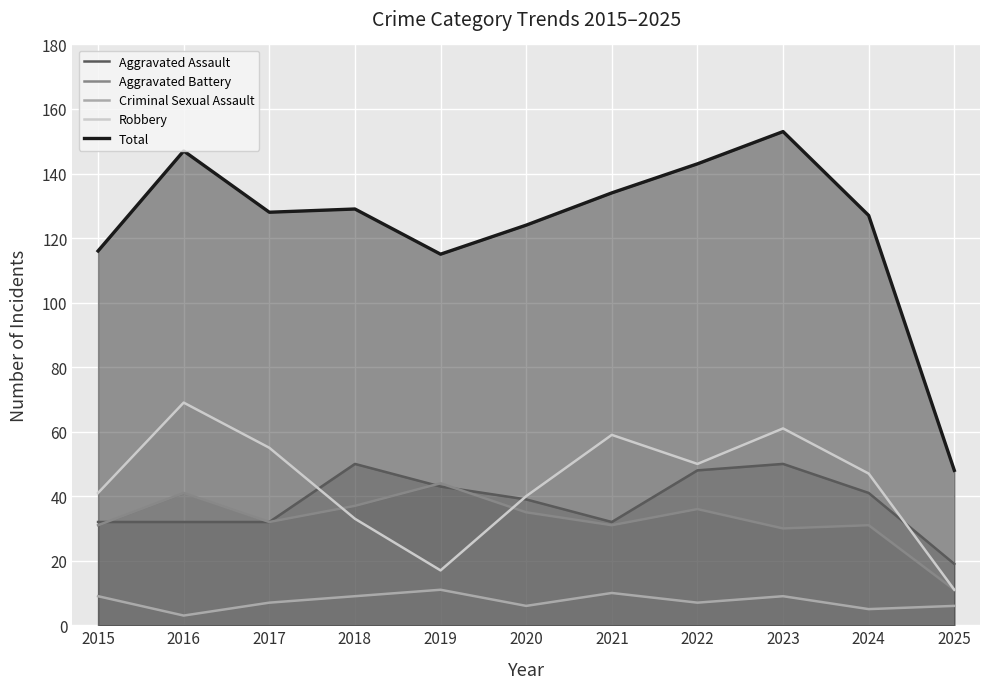

What is the approximate value of Aggravated Assault at 2021, to the nearest 10?

30